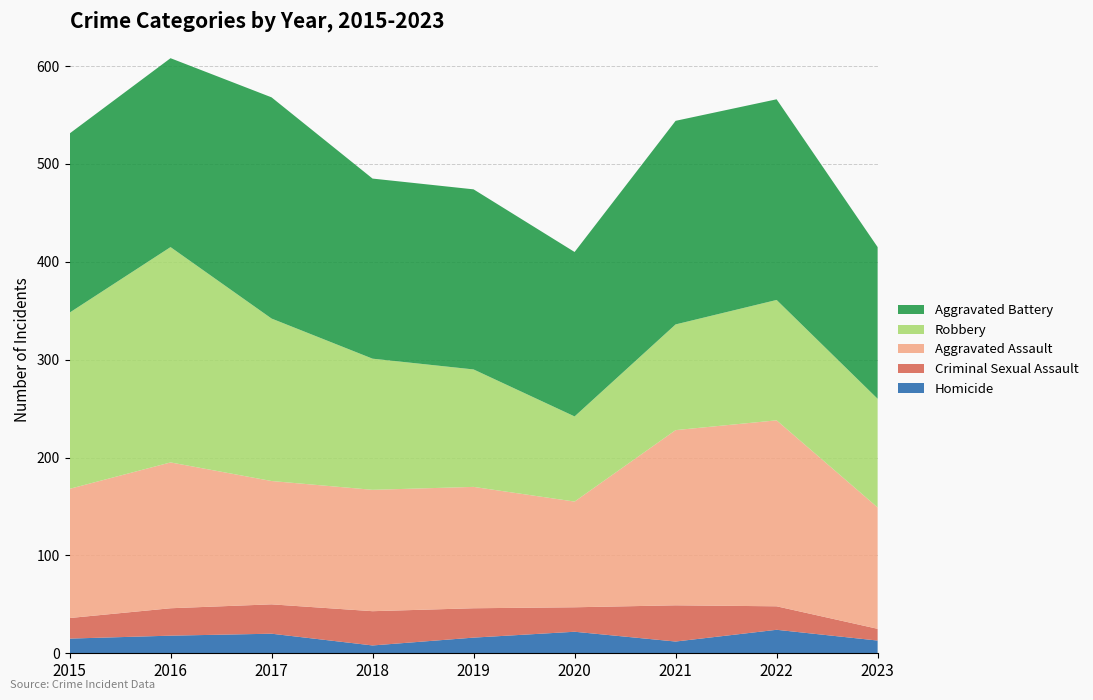

Reading left to right, transcribe all the data shown in this chart.

Homicide: 2015=15	2016=18	2017=20	2018=8	2019=16	2020=22	2021=12	2022=24	2023=13
Criminal Sexual Assault: 2015=21	2016=28	2017=30	2018=35	2019=30	2020=25	2021=37	2022=24	2023=12
Aggravated Assault: 2015=132	2016=149	2017=126	2018=124	2019=124	2020=108	2021=179	2022=190	2023=124
Robbery: 2015=180	2016=220	2017=166	2018=134	2019=120	2020=87	2021=108	2022=123	2023=111
Aggravated Battery: 2015=183	2016=193	2017=226	2018=184	2019=184	2020=168	2021=208	2022=205	2023=155